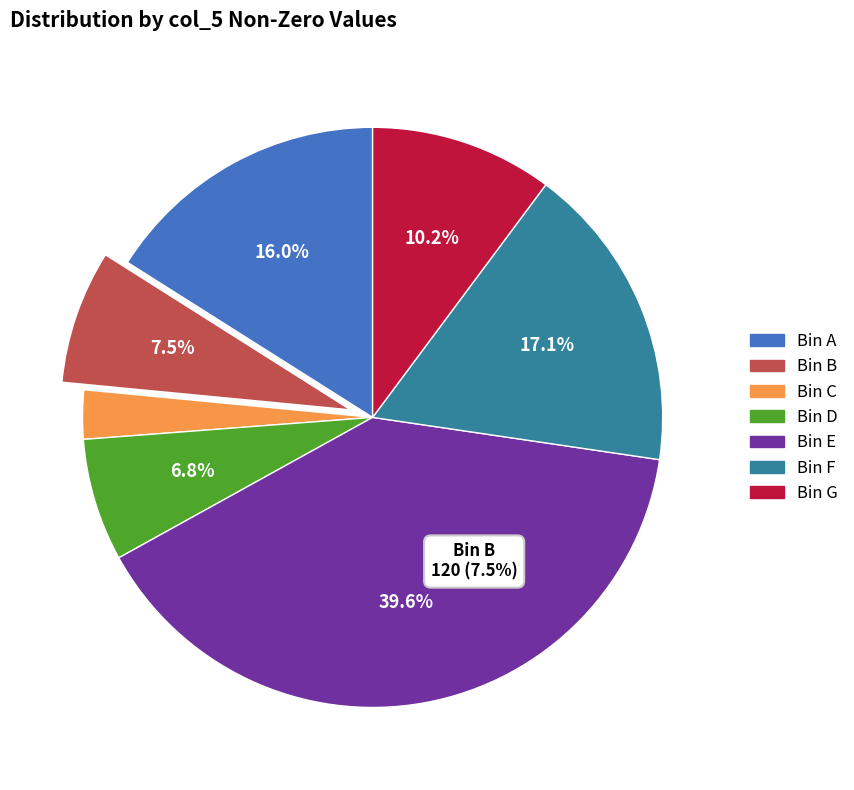

To the nearest percent, what is the combined percentage of Row 14 (164) and Row 13 (276)?

27%